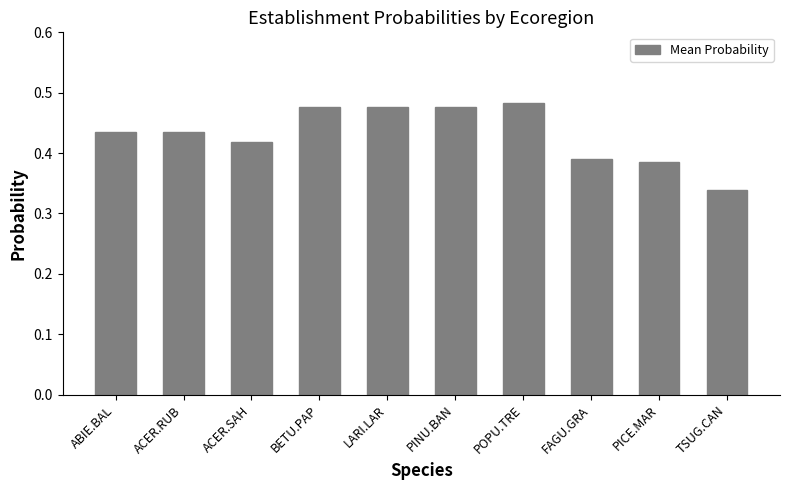

Count the values in the range 0 to 1.

10